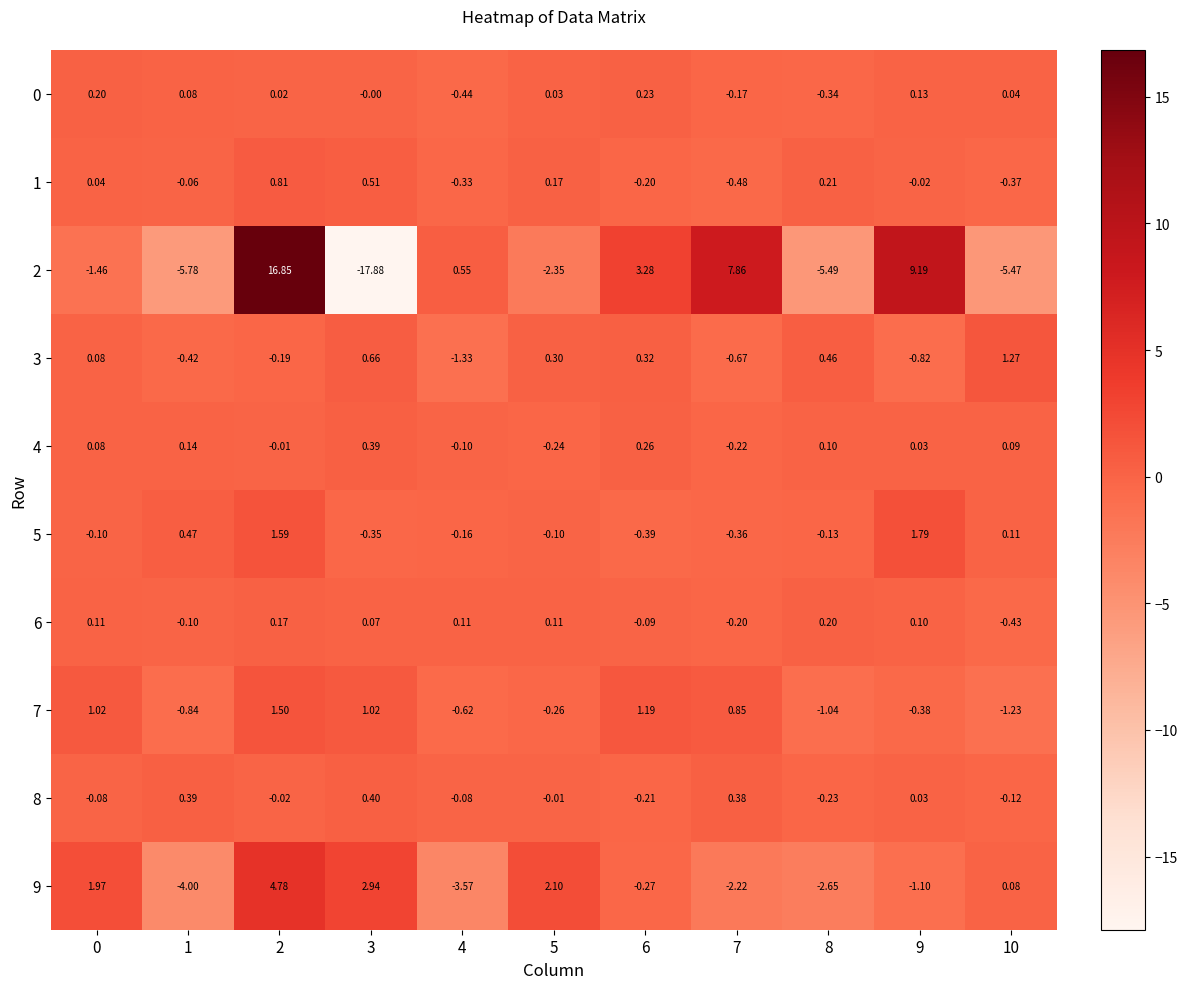

Which series changed the most between 3 and 7?

2